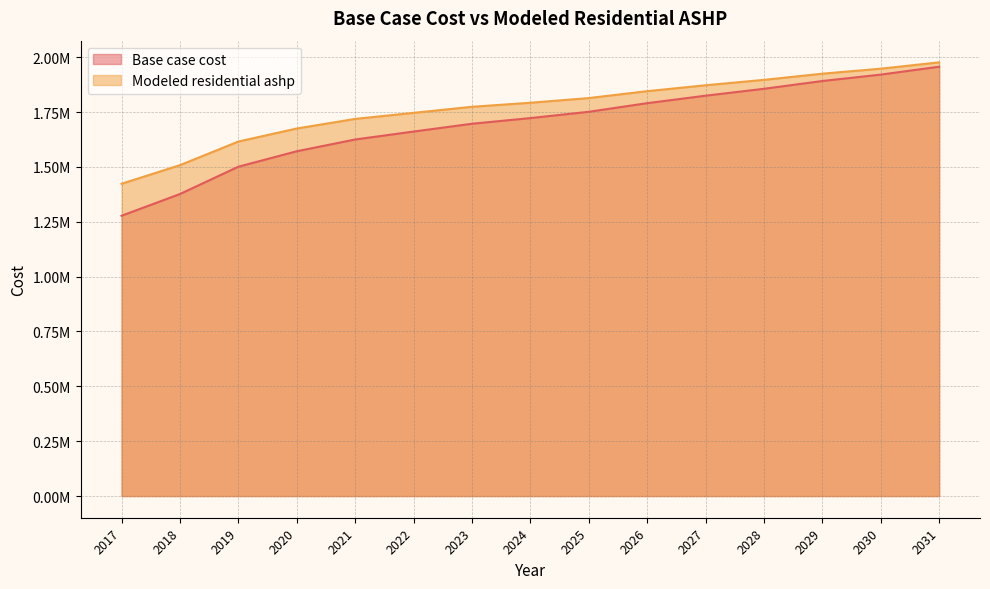

What are all the series names shown in the legend?

Base case cost, Modeled residential ashp